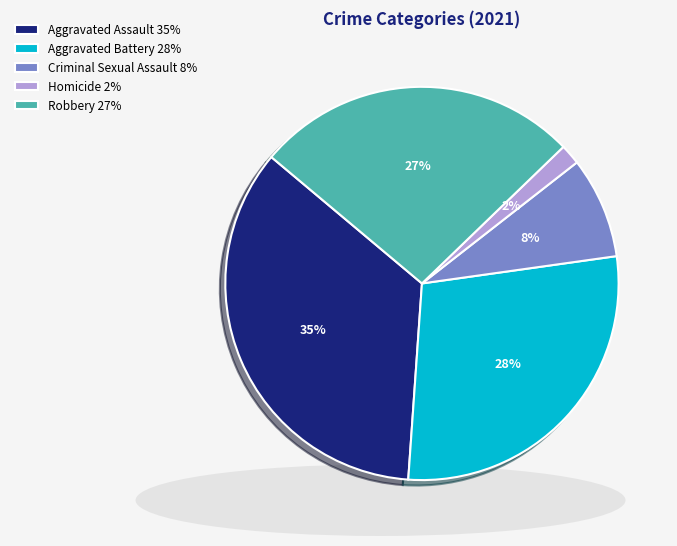

Which category has the smallest portion of the pie?

Homicide